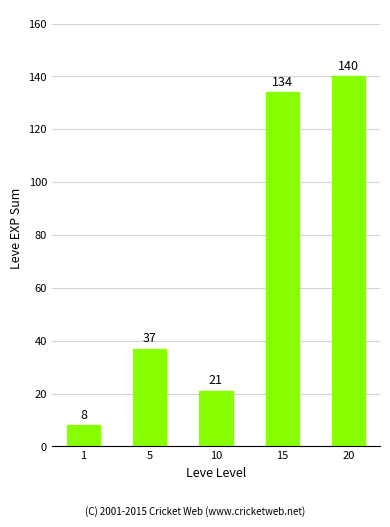

Does the chart contain any negative values?

No